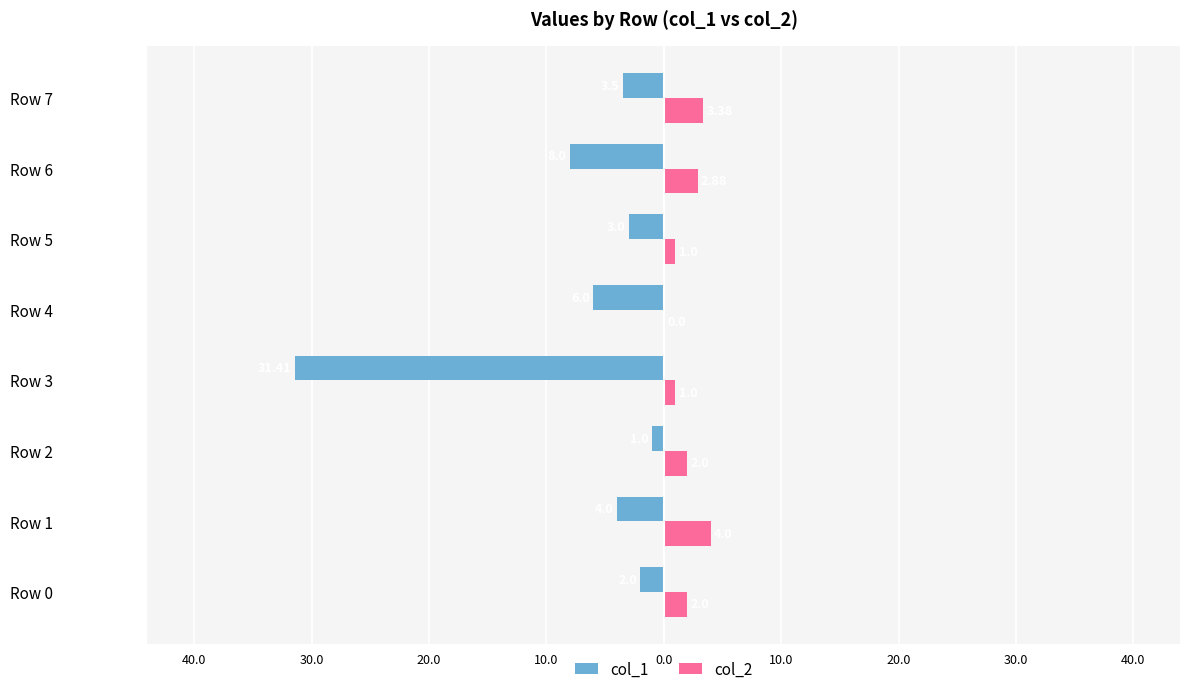

What is the maximum value for col_2?

4.0